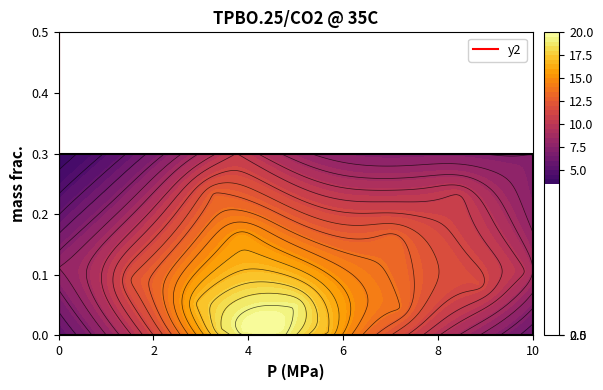

True or false: the data shows 0.7 at 0.

False